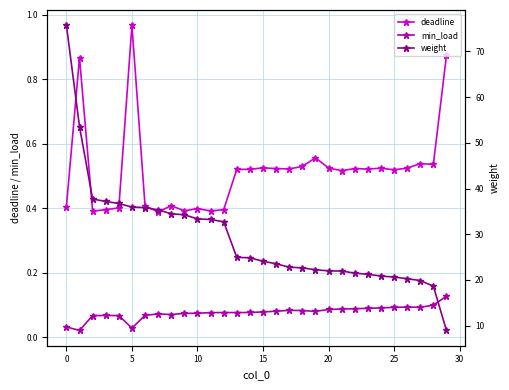

How many min_load values are between 0 and 1?

30